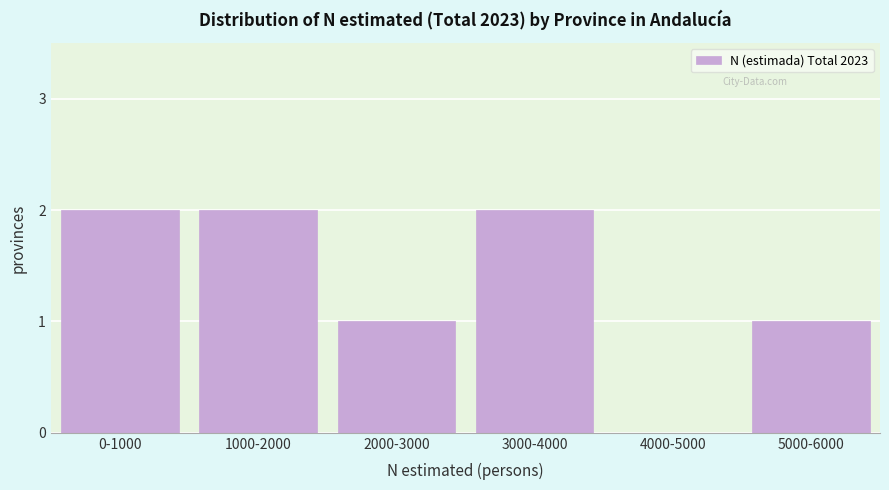

Reading left to right, extract all data points from this chart.

0-1000=2	1000-2000=2	2000-3000=1	3000-4000=2	4000-5000=0	5000-6000=1